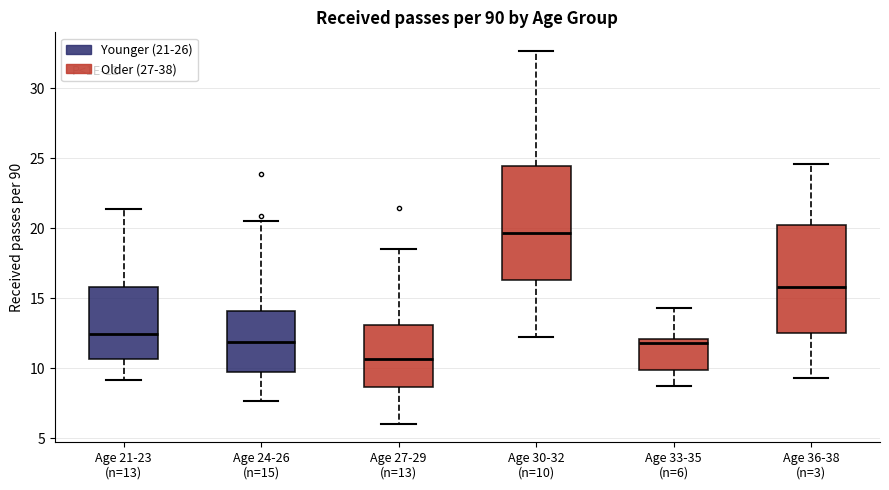

Which box has the highest median line?

Age 30-32 (n=10)